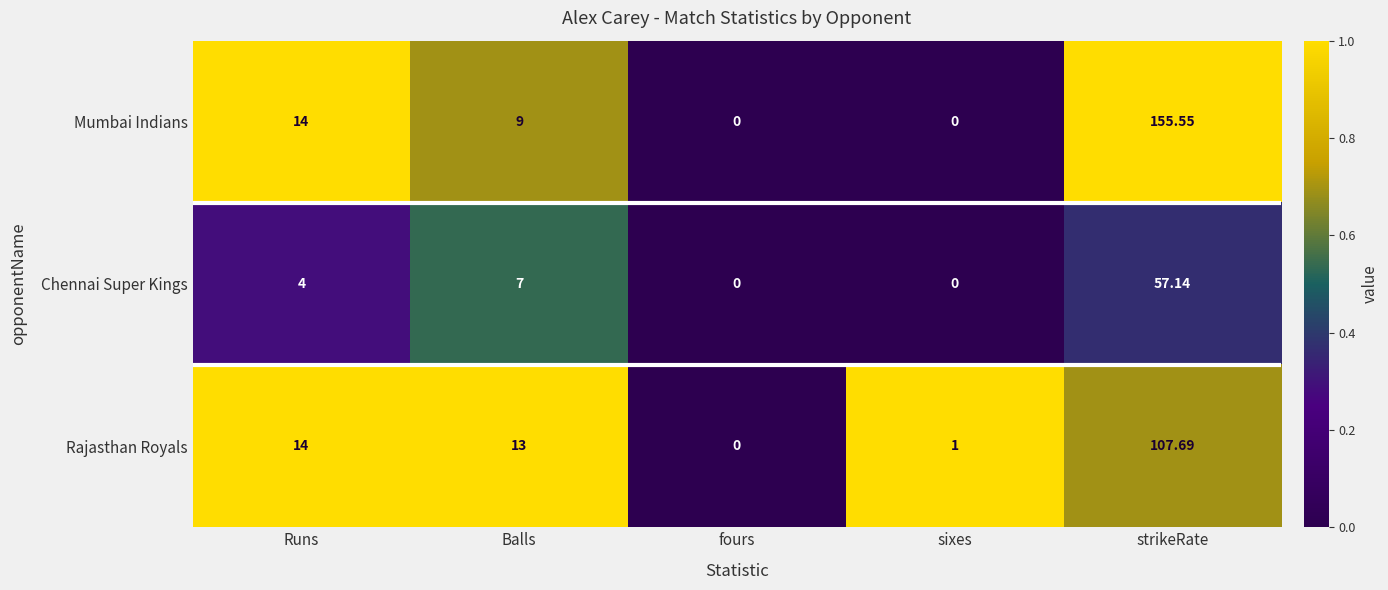

What is the total value across all series at Runs?

32.0